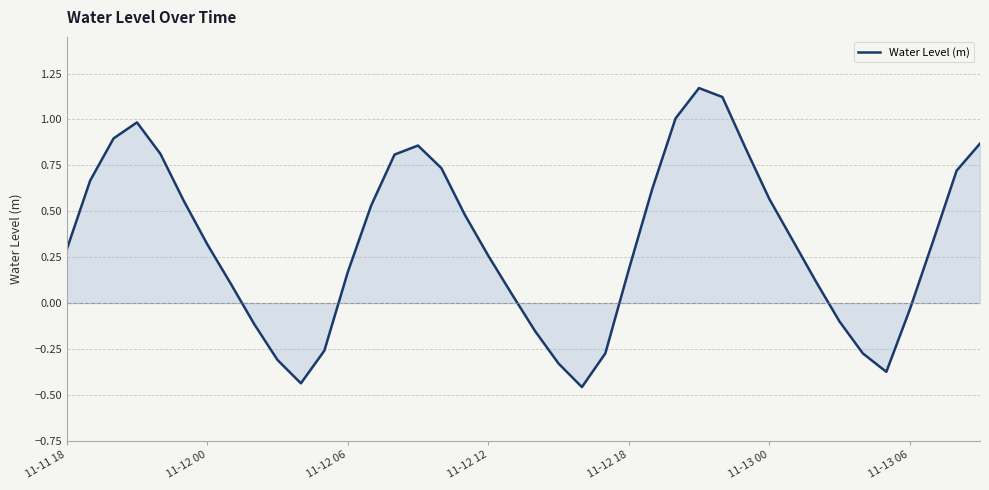

What is the difference between the maximum and minimum values?

1.6